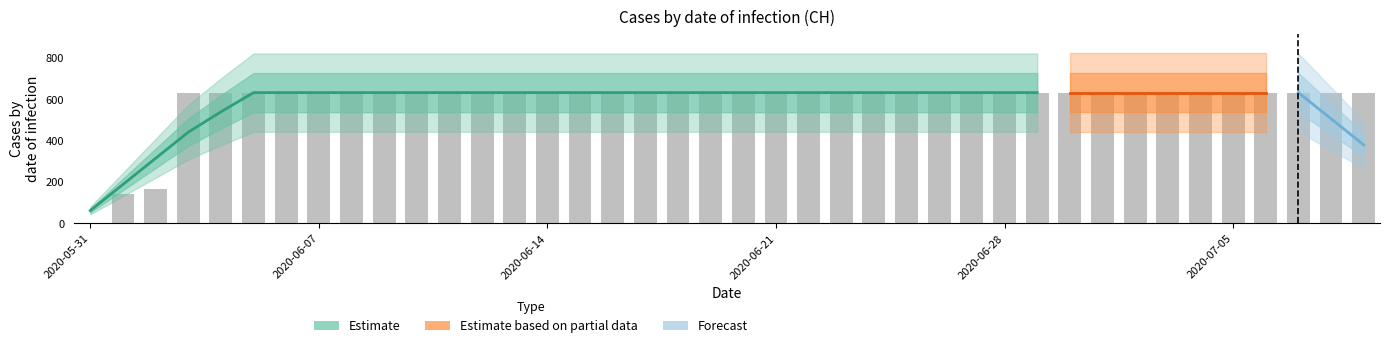

What position from the left is 2020-06-16?

17